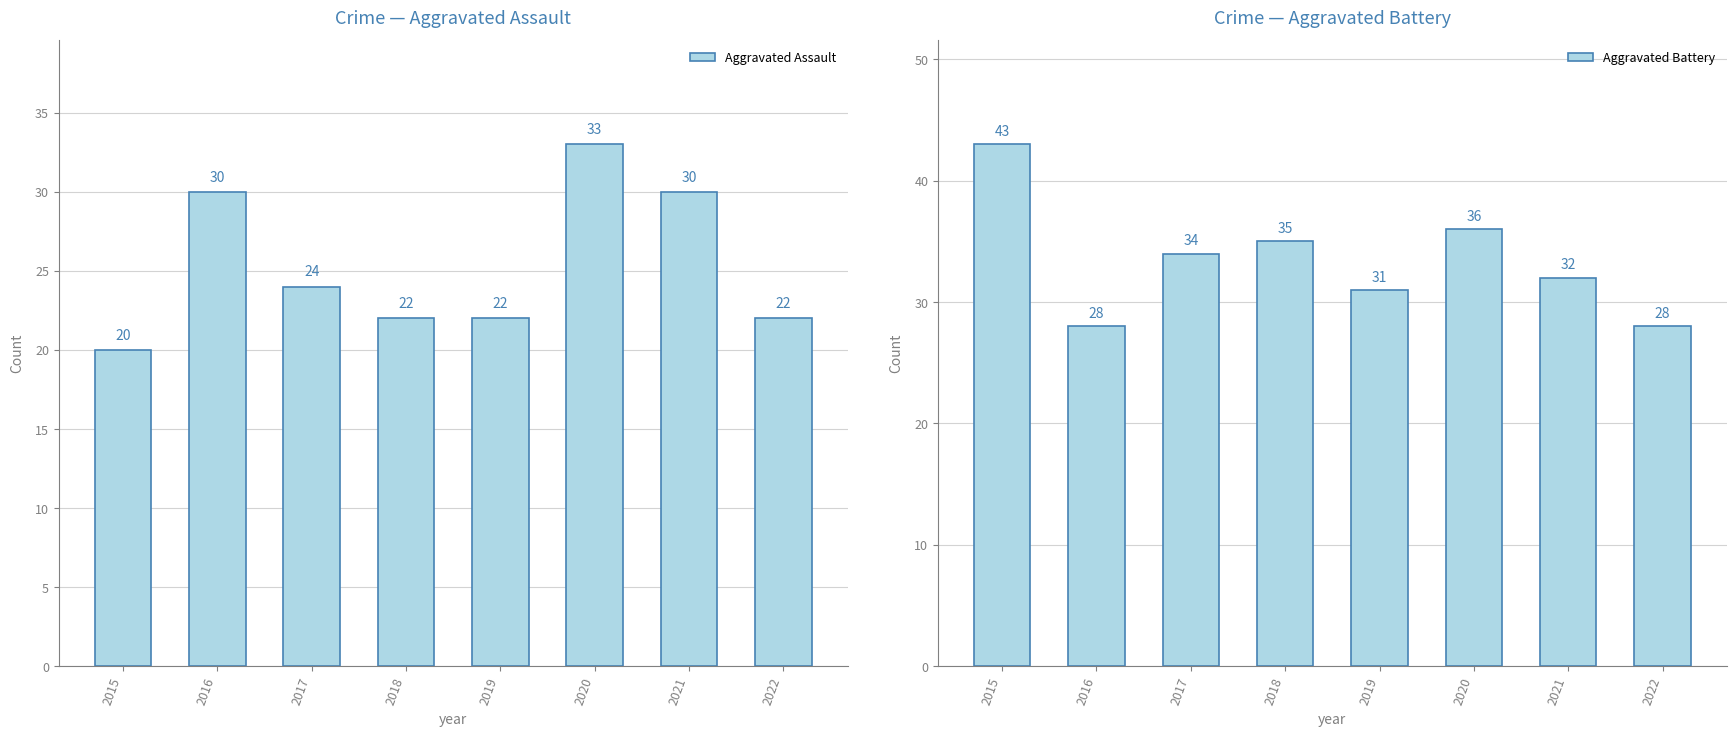

How many categories are shown in the chart?

8